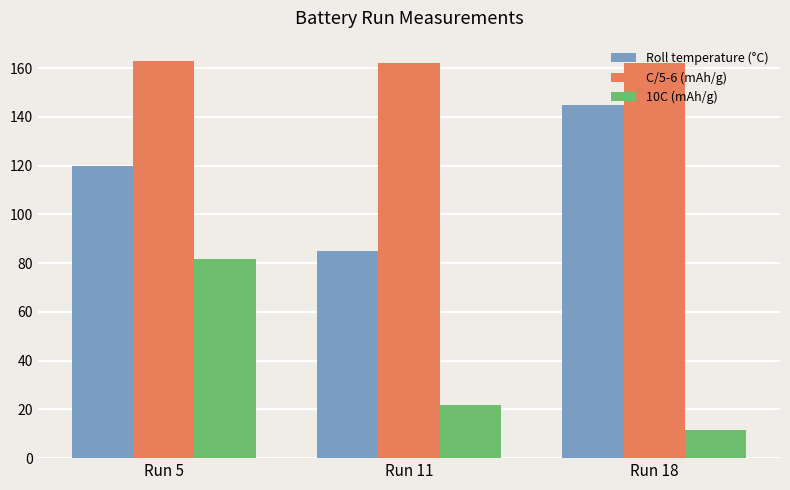

What is the difference between the C/5-6 (mAh/g) values at Run 11 and Run 18?

0.2